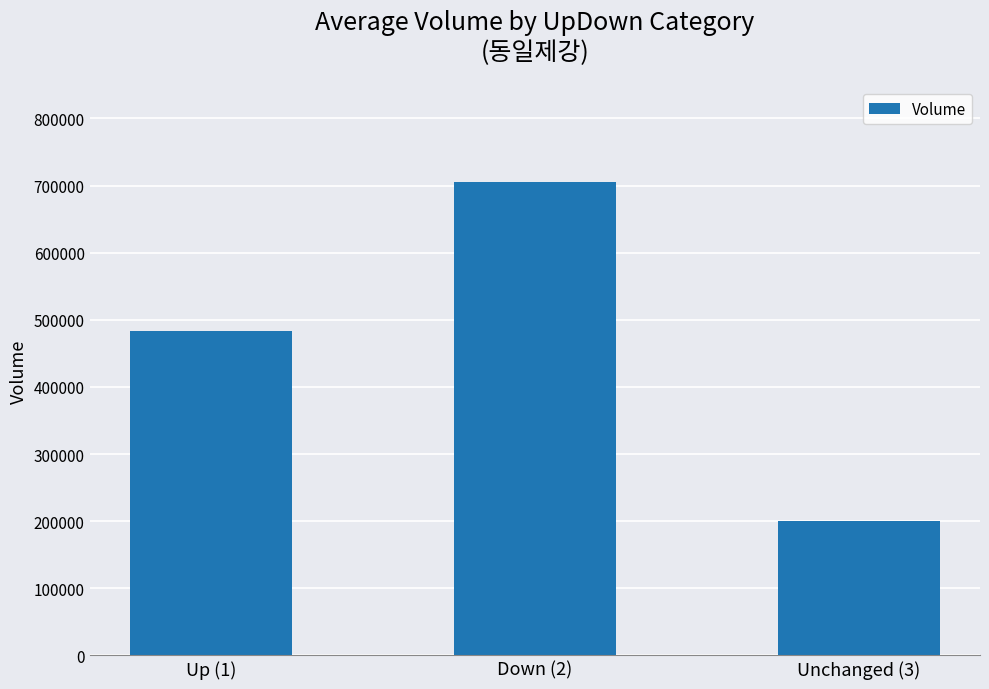

Read the value at Up (1), to the nearest 10.

483290